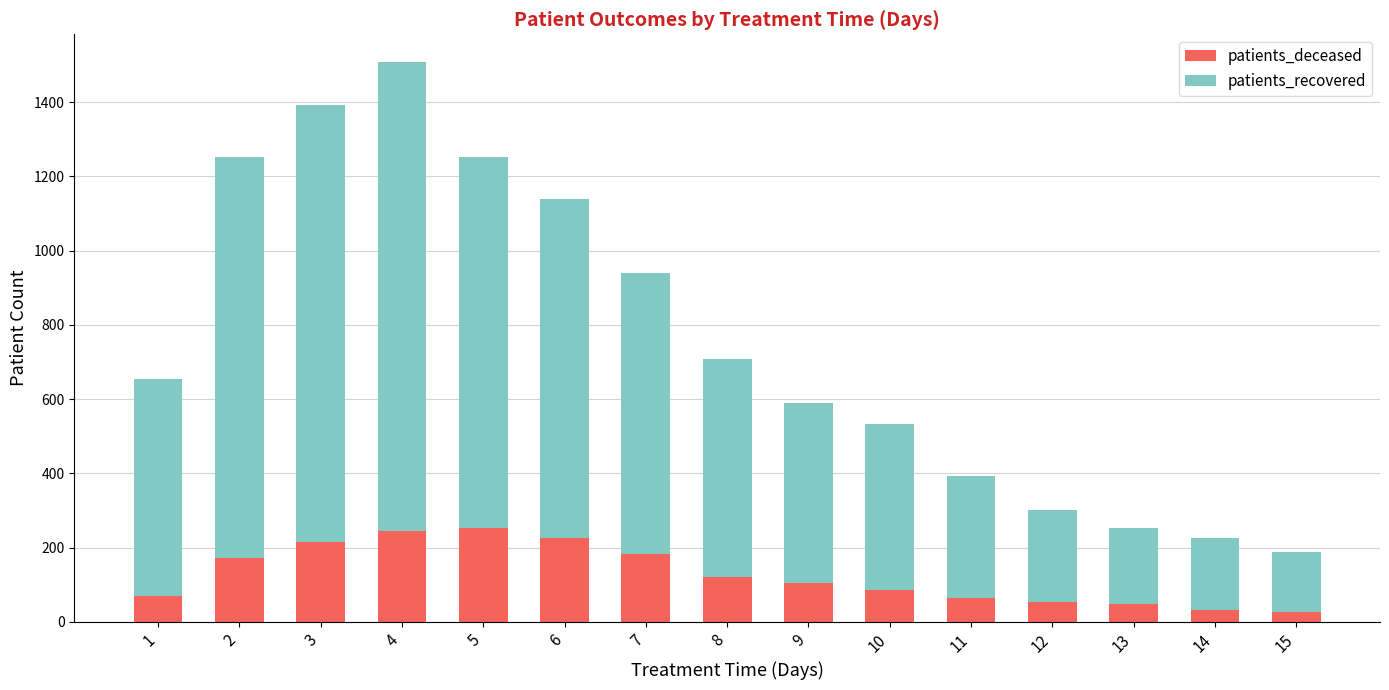

How many data points does each series have?

15